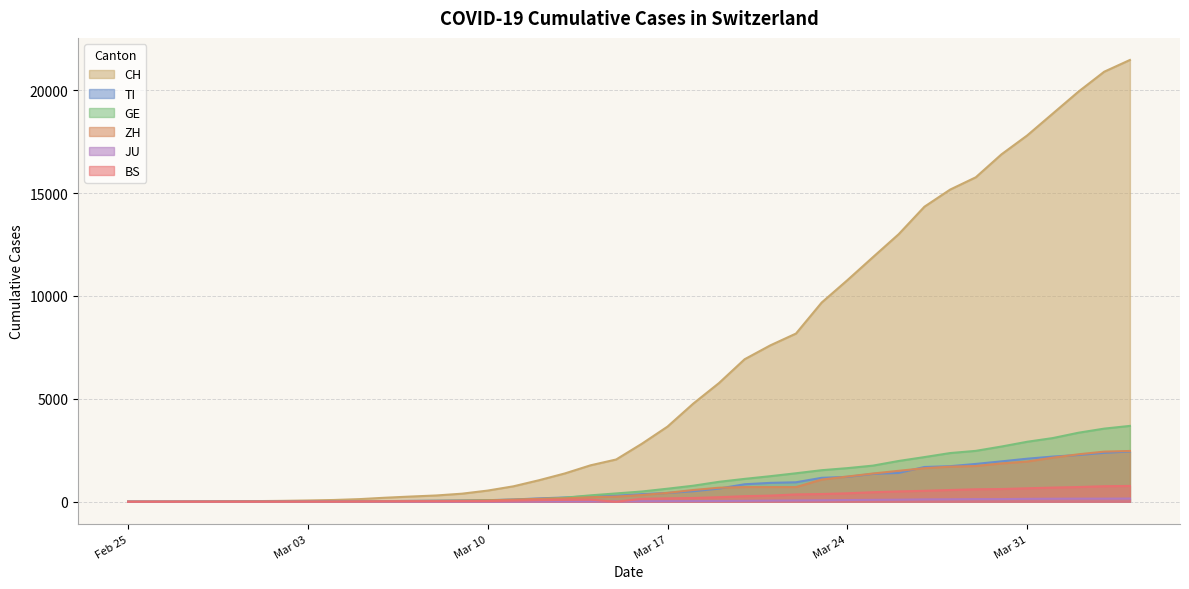

What is the sum of the JU values at 2020-03-11 and 2020-03-13?

24